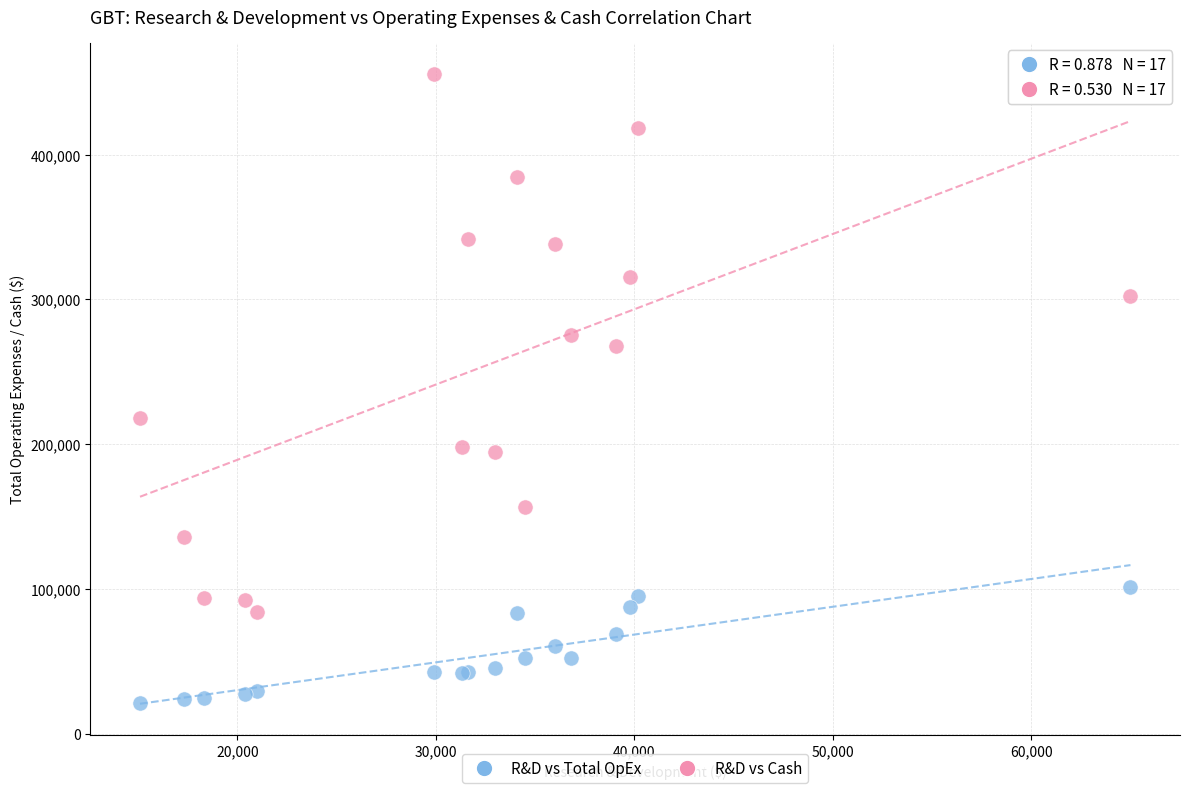

Across all series, what Y value is closest to 238350?

217800